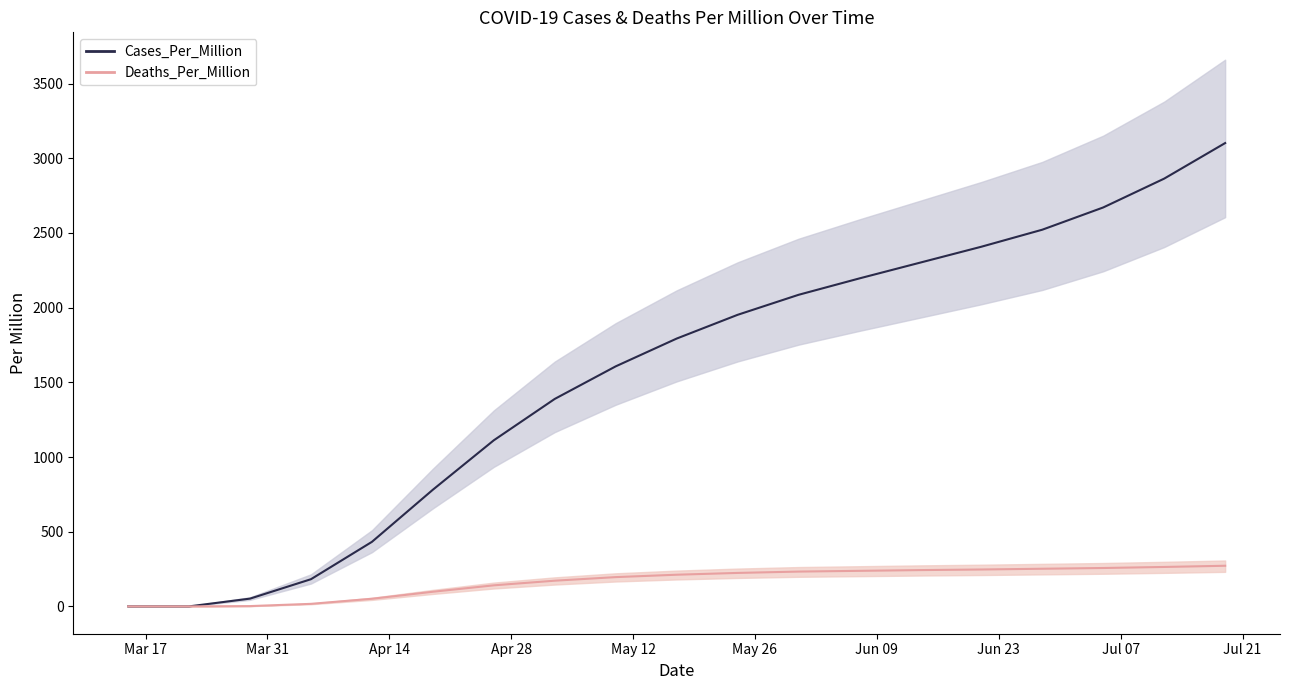

True or false: Cases_Per_Million_line and Deaths_Per_Million_line cross at least once.

False